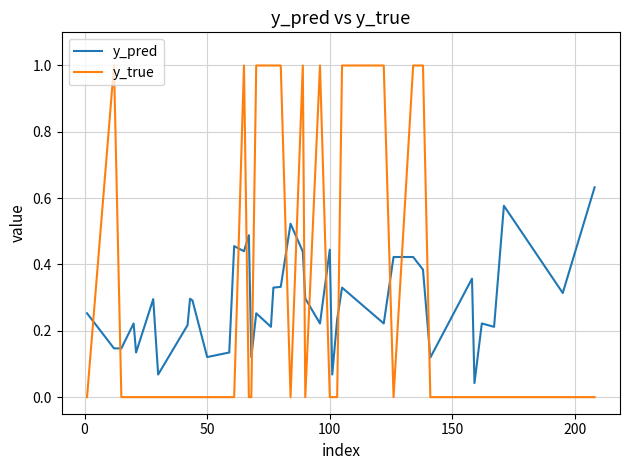

True or false: y_pred and y_true cross at least once.

True